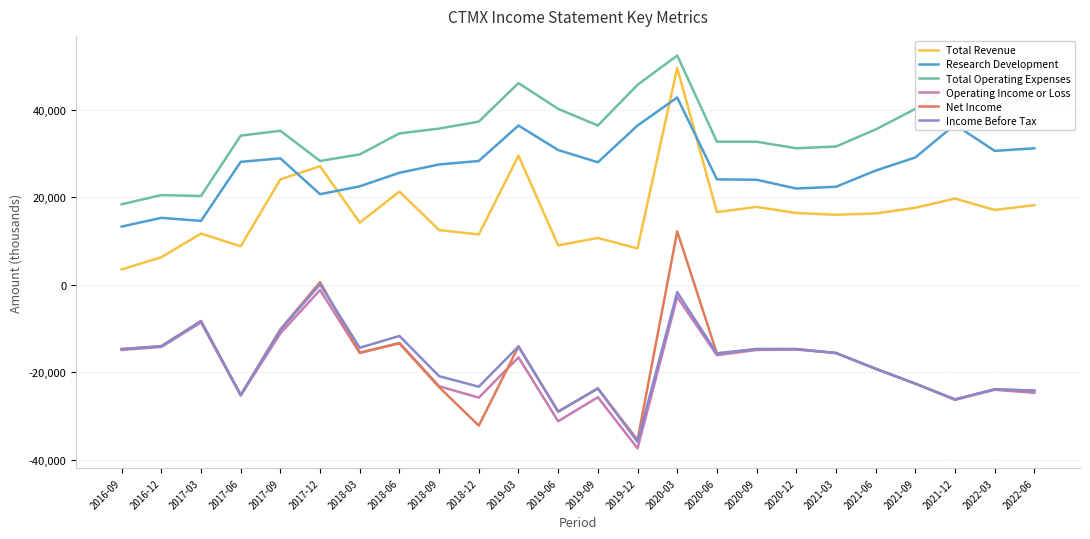

Which series has the largest range (max minus min)?

Net Income